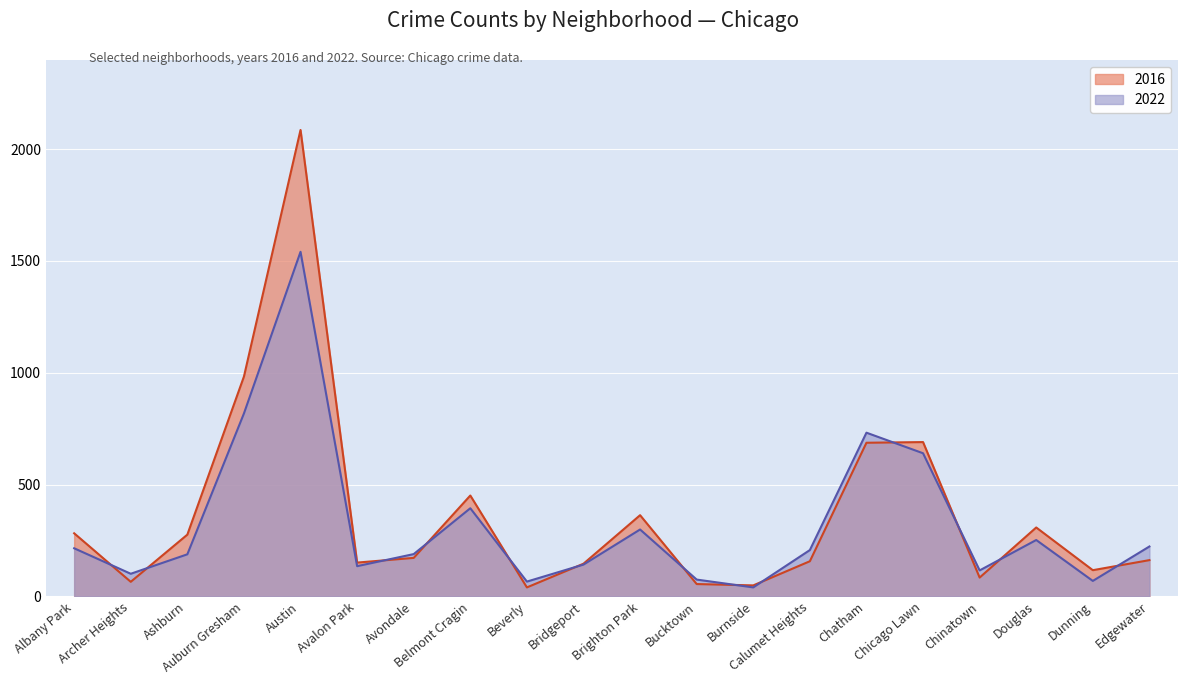

At which label is 2022 closest to 790?

Auburn Gresham